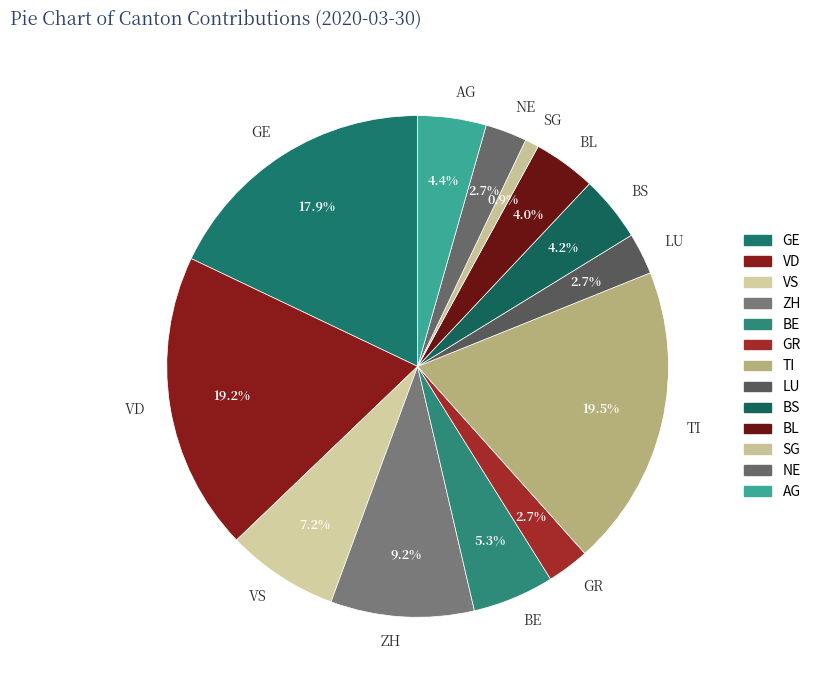

How many segments does this pie chart have?

13